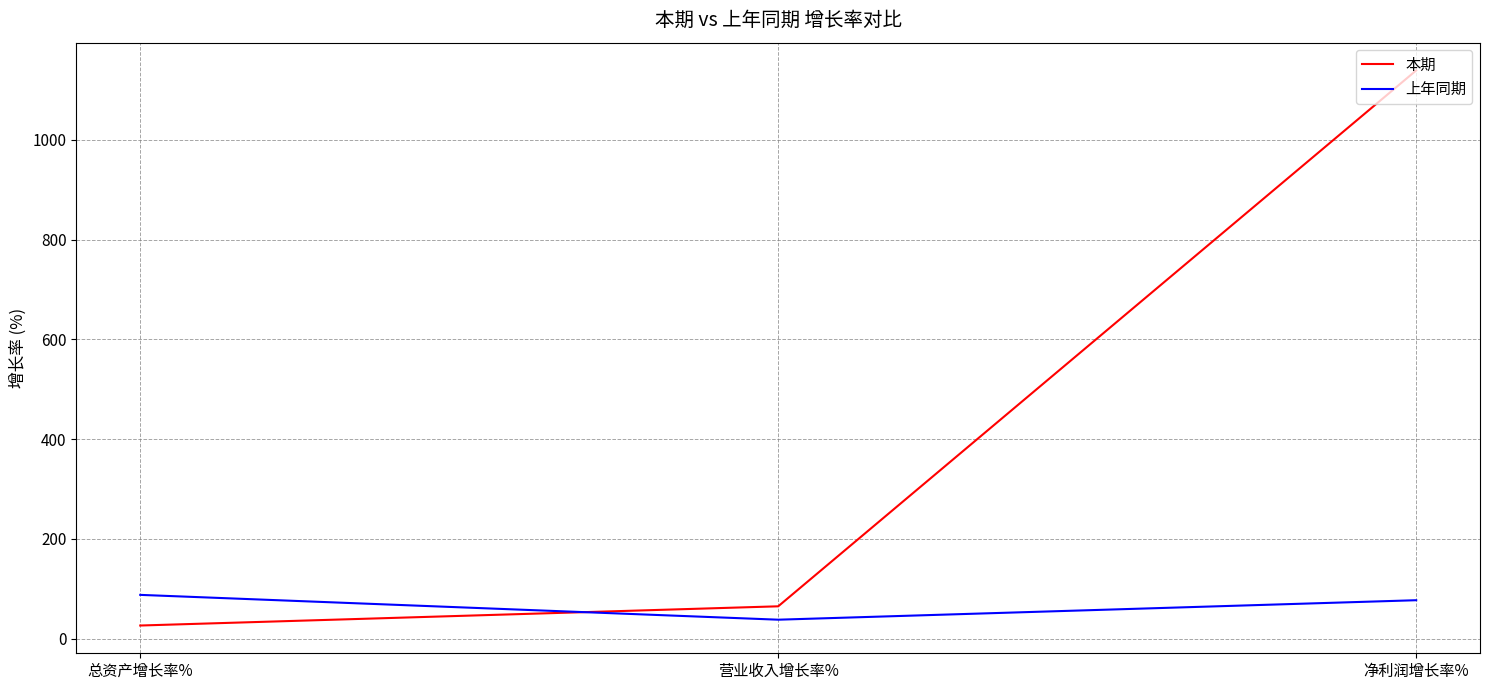

Rank the series by their average value, from highest to lowest.

本期, 上年同期